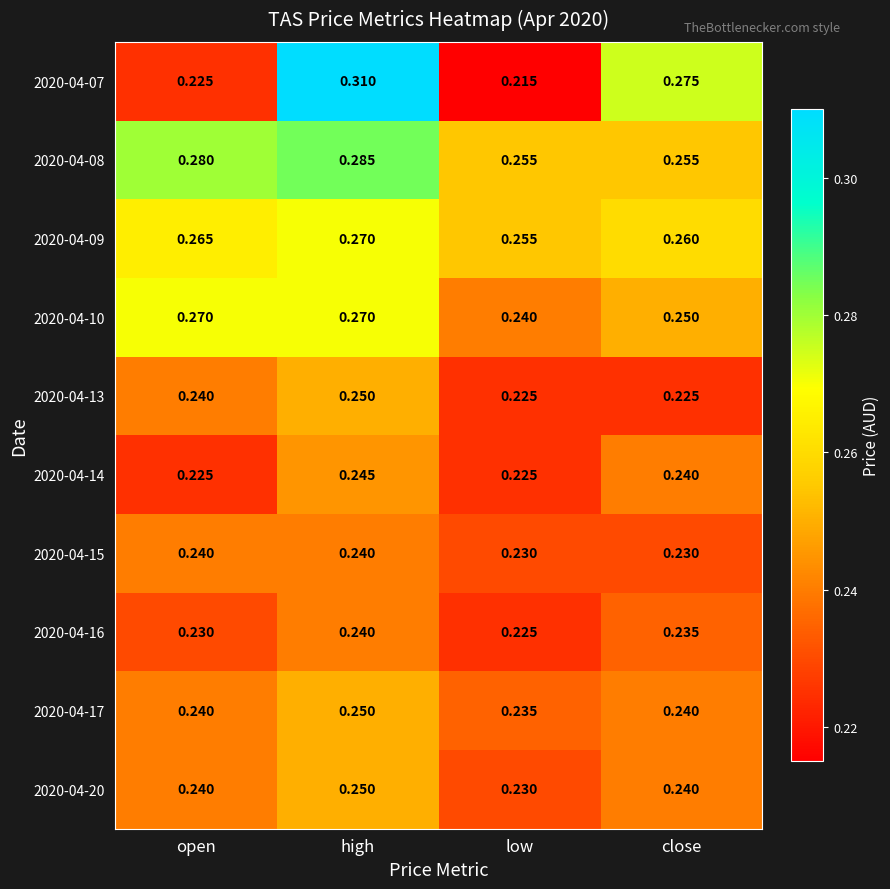

At which category is the sum across all series the highest?

high